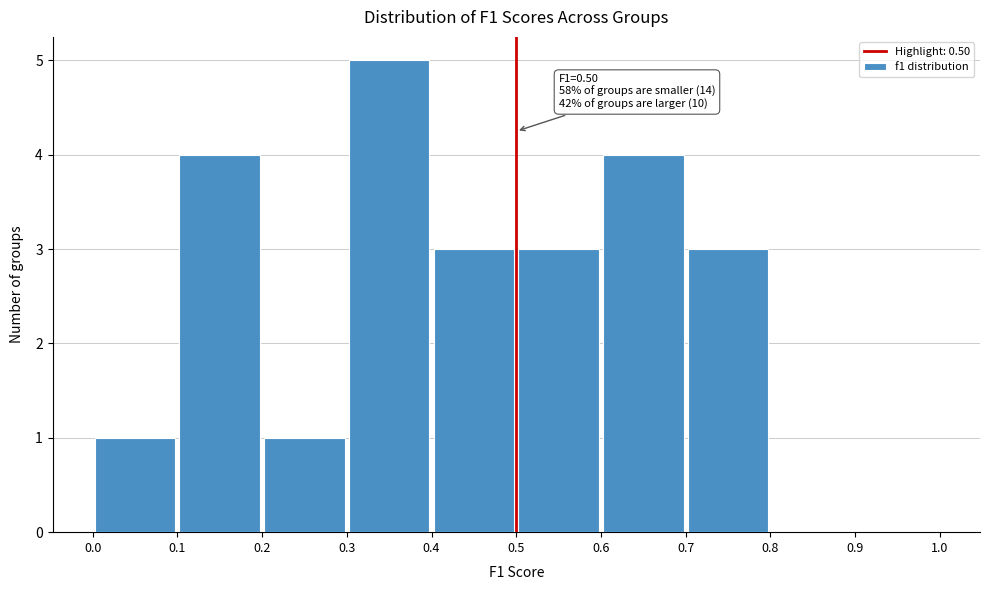

Which range on the x-axis has the tallest bar?

0.3 to 0.4